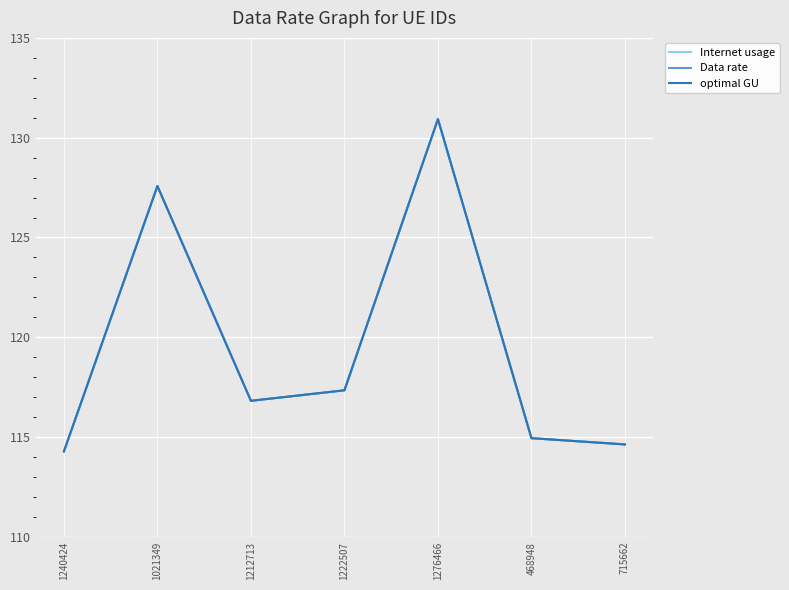

How many lines are shown in the chart?

3